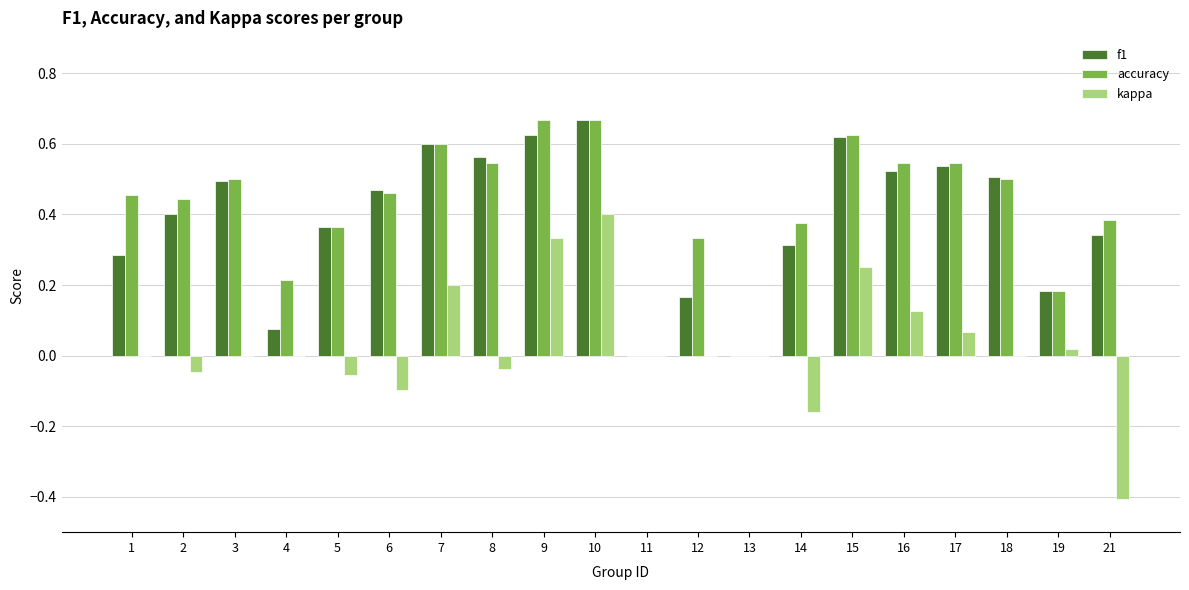

True or false: f1 has a value of 0.0 at 4.

False